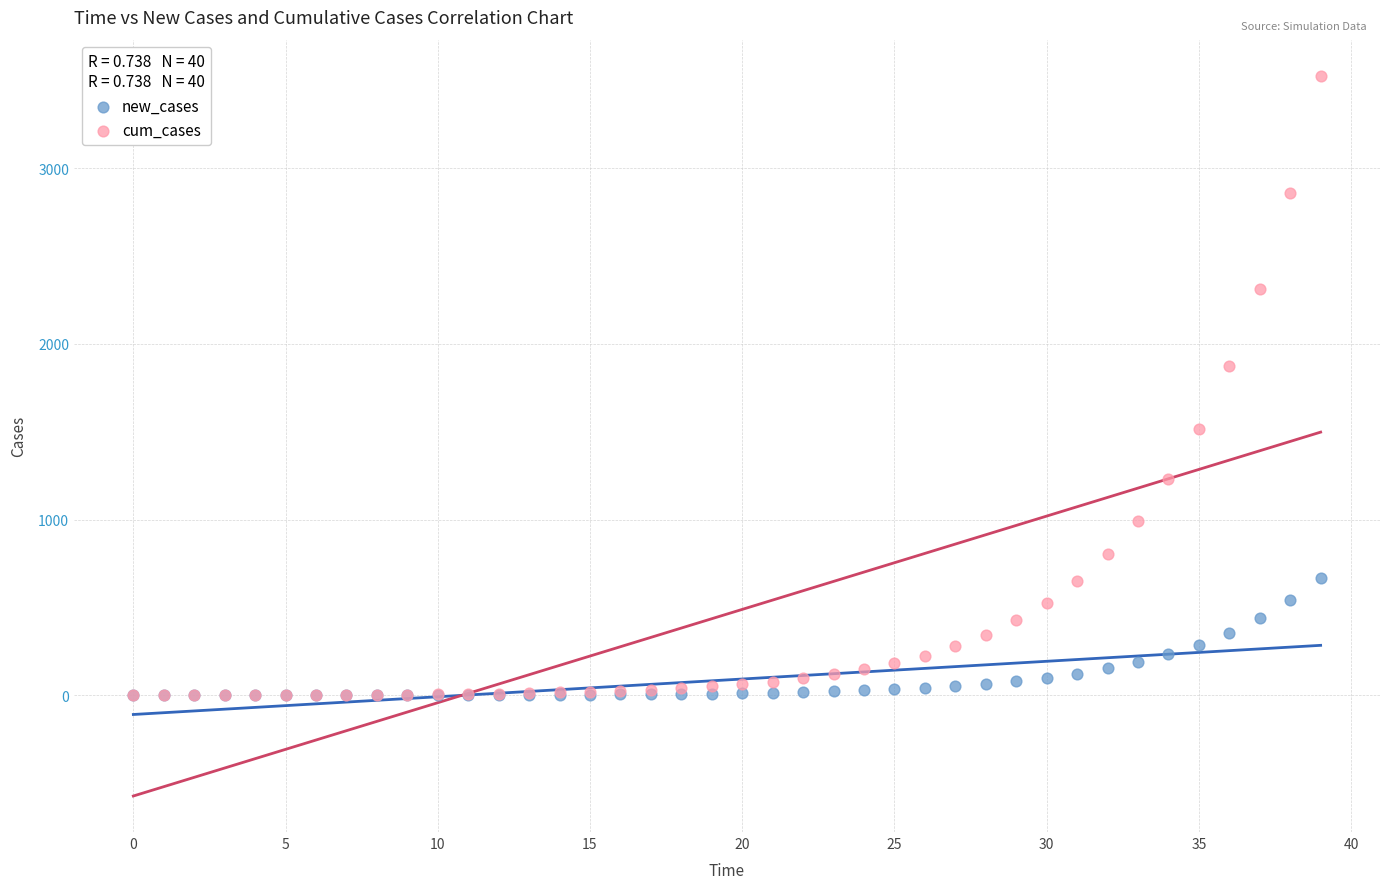

What are all the series names shown in the legend?

new_cases, cum_cases